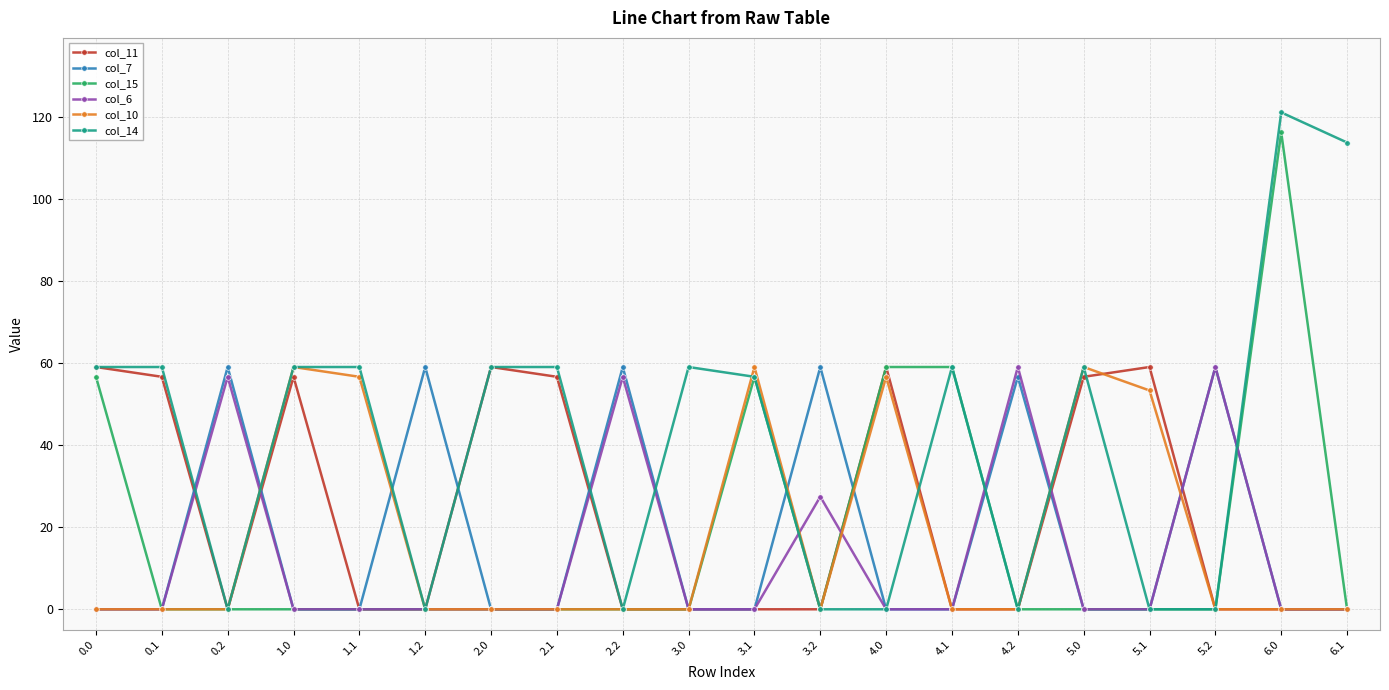

What is the highest value of the col_14 series?

121.0